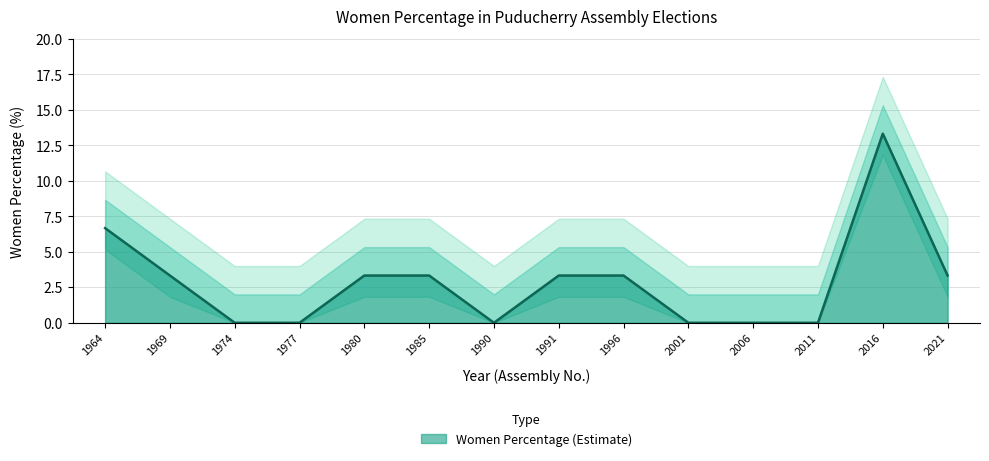

Is it true that Women Percentage (Estimate) equals 3.3 at 1985?

True